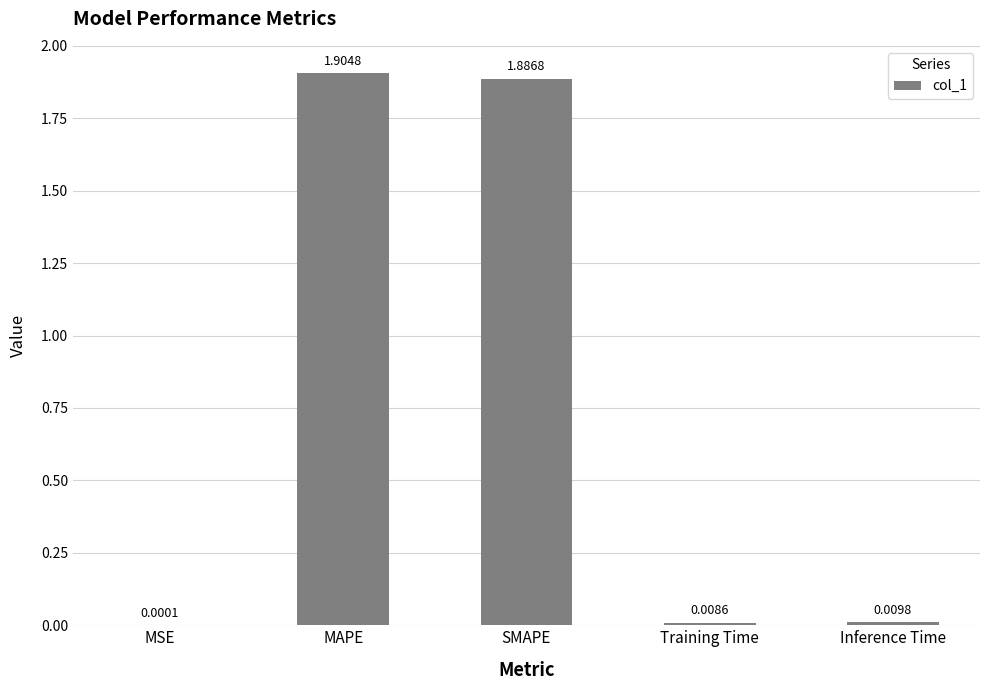

At which label is the value closest to 0?

MSE